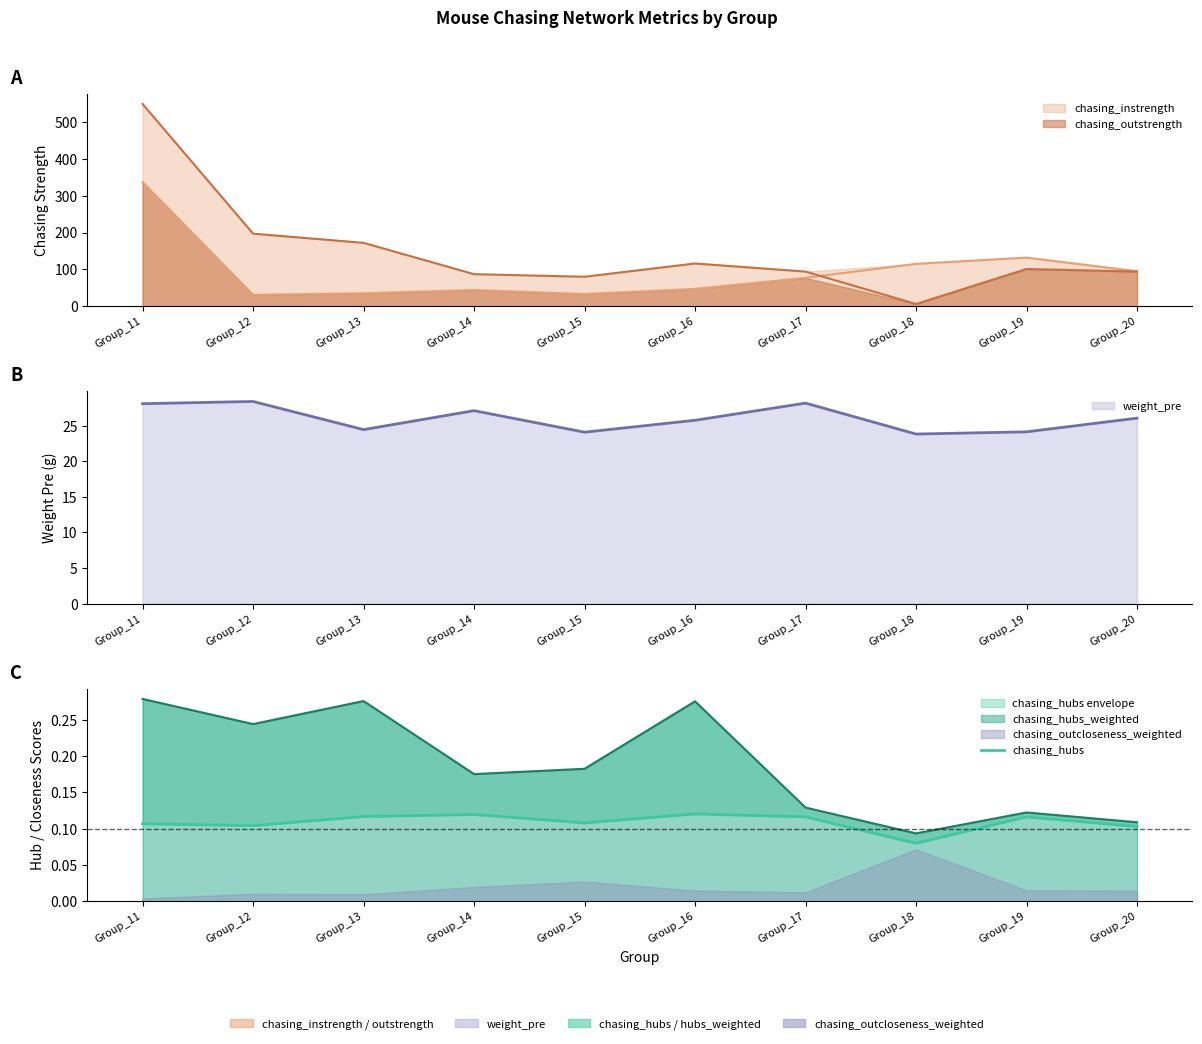

At which category does the data reach its first local valley?

Group_12